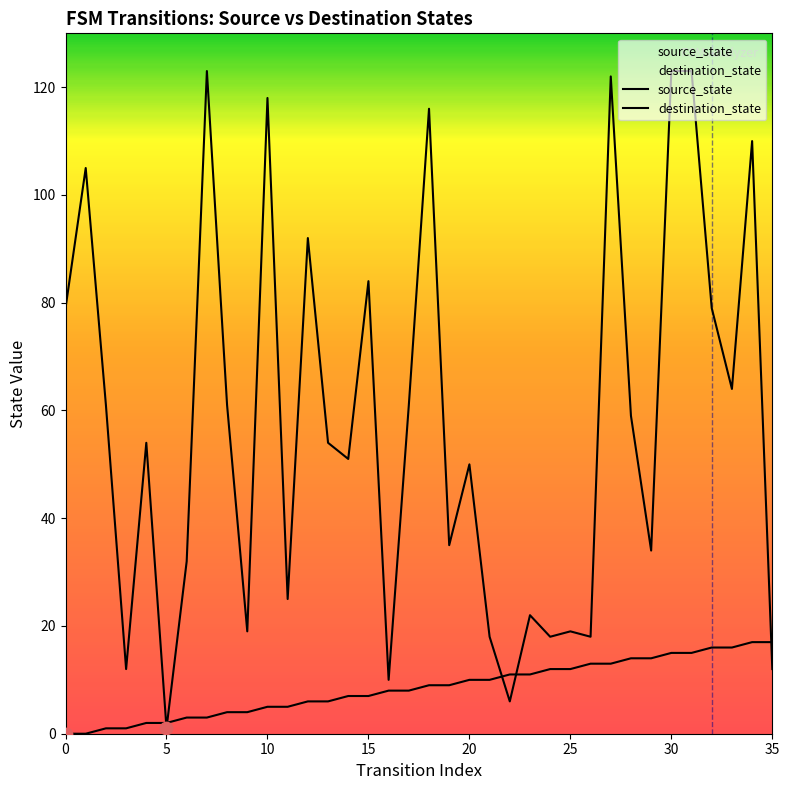

What is the total value across all series at 30?

138